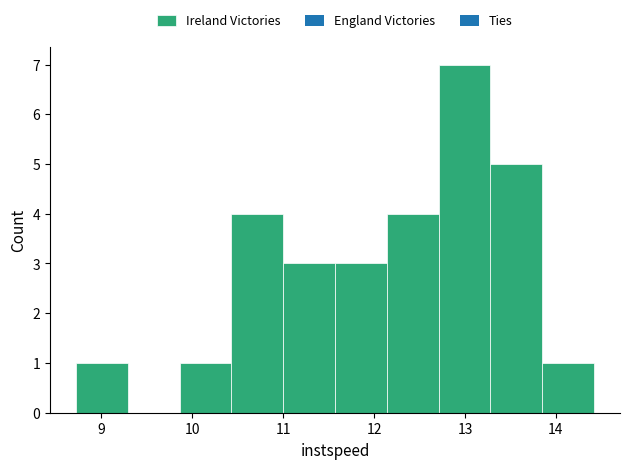

Reading left to right, transcribe this chart: for each bar, give the range it covers on the x-axis and its height. Neither the bar edges nor the heights are printed on the chart, so give them approximately, as read against the axes.

8.7 to 9.3: 1
9.3 to 9.9: 0
9.9 to 10.4: 1
10.4 to 11.0: 4
11.0 to 11.6: 3
11.6 to 12.1: 3
12.1 to 12.7: 4
12.7 to 13.3: 7
13.3 to 13.9: 5
13.9 to 14.4: 1